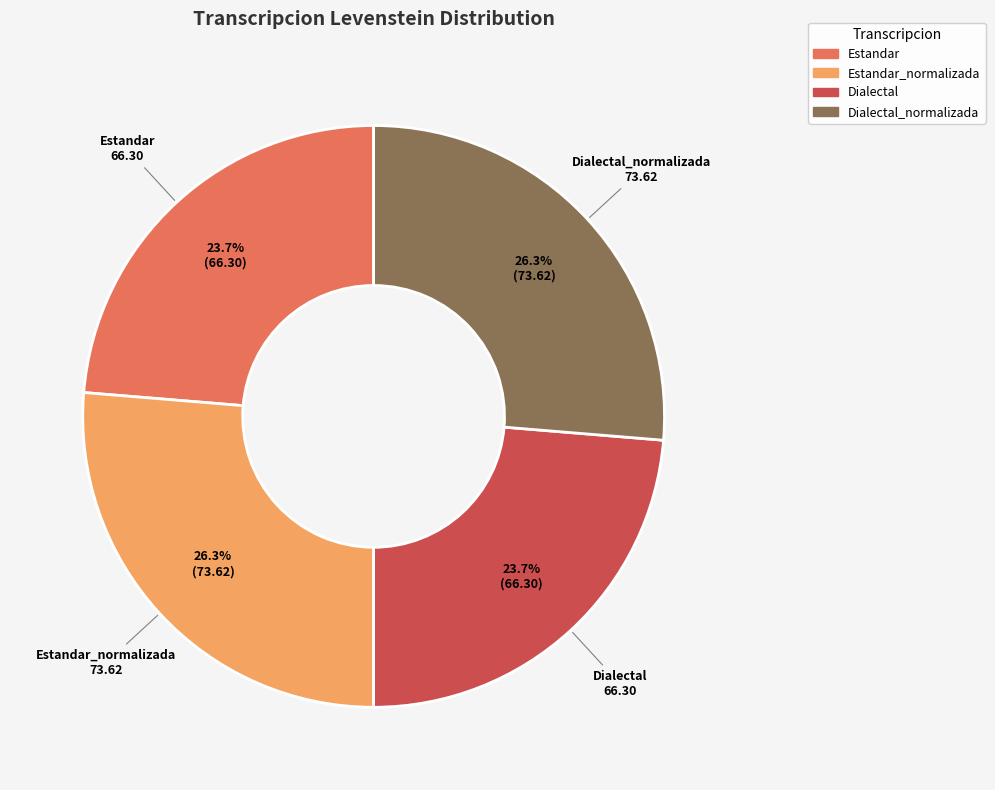

How many slices are in this pie chart?

4